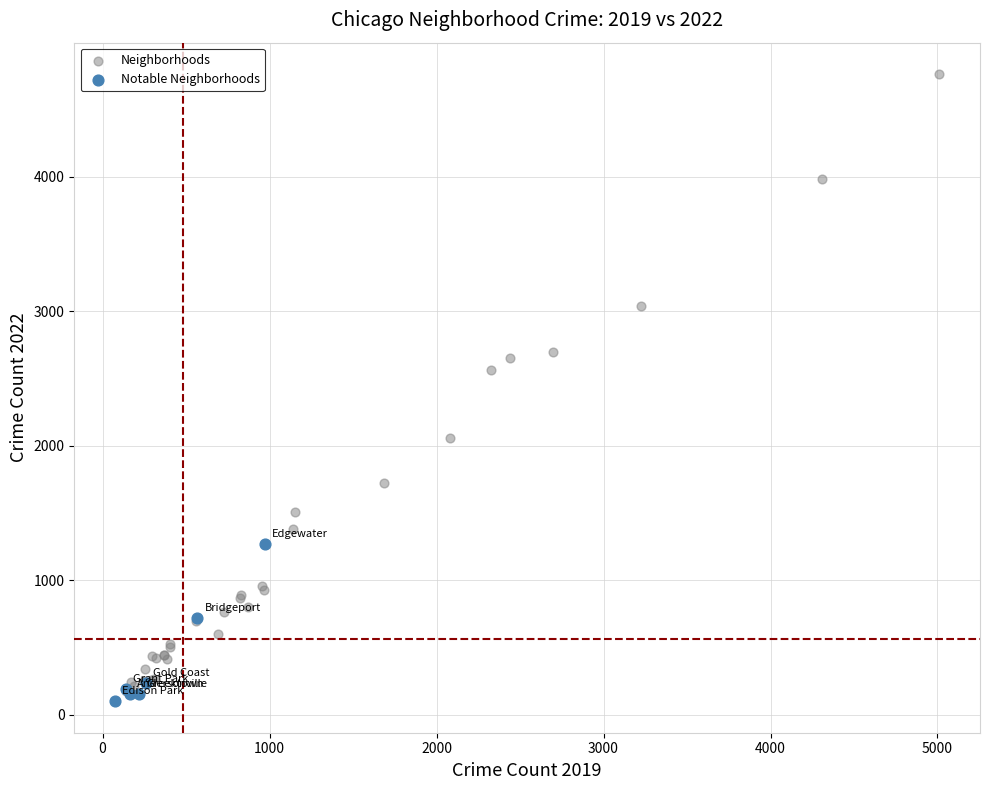

Which series contains the highest Y value?

Neighborhoods